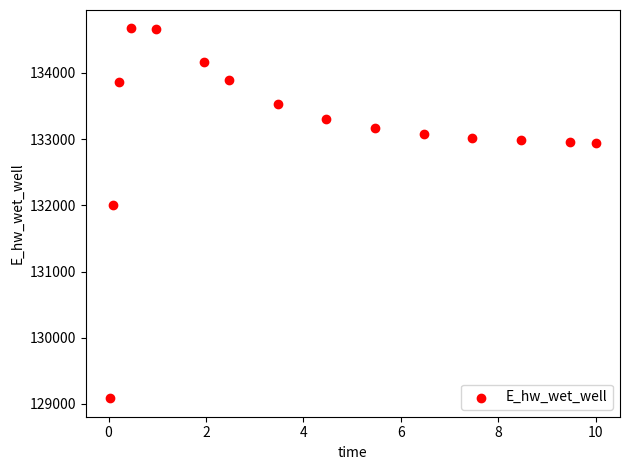

What is the range of X values (max minus min)?

10.0